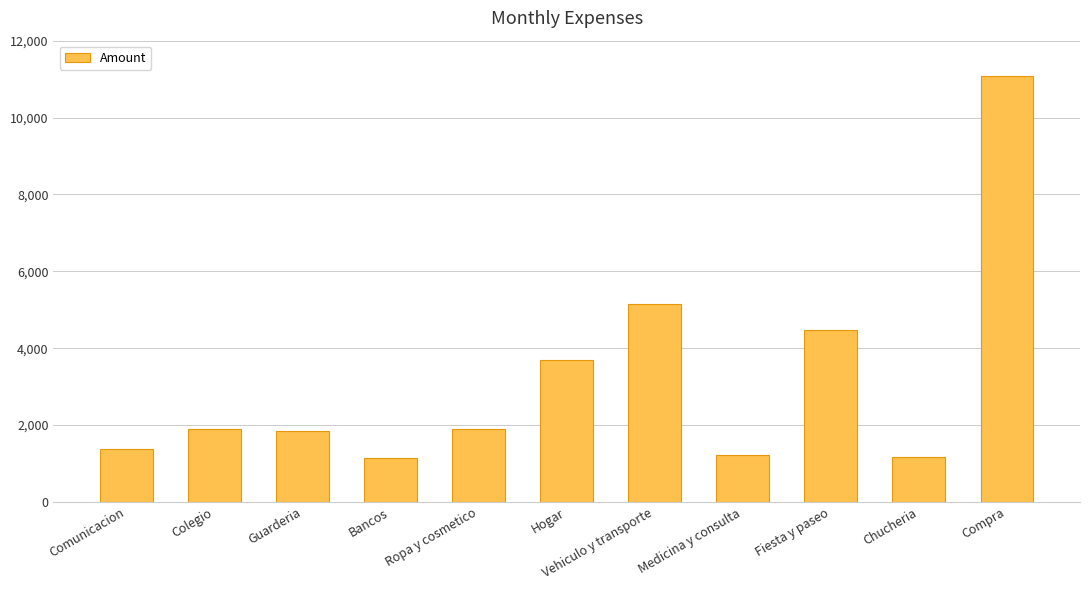

The value at Medicina y consulta is 1225.0. True or false?

True